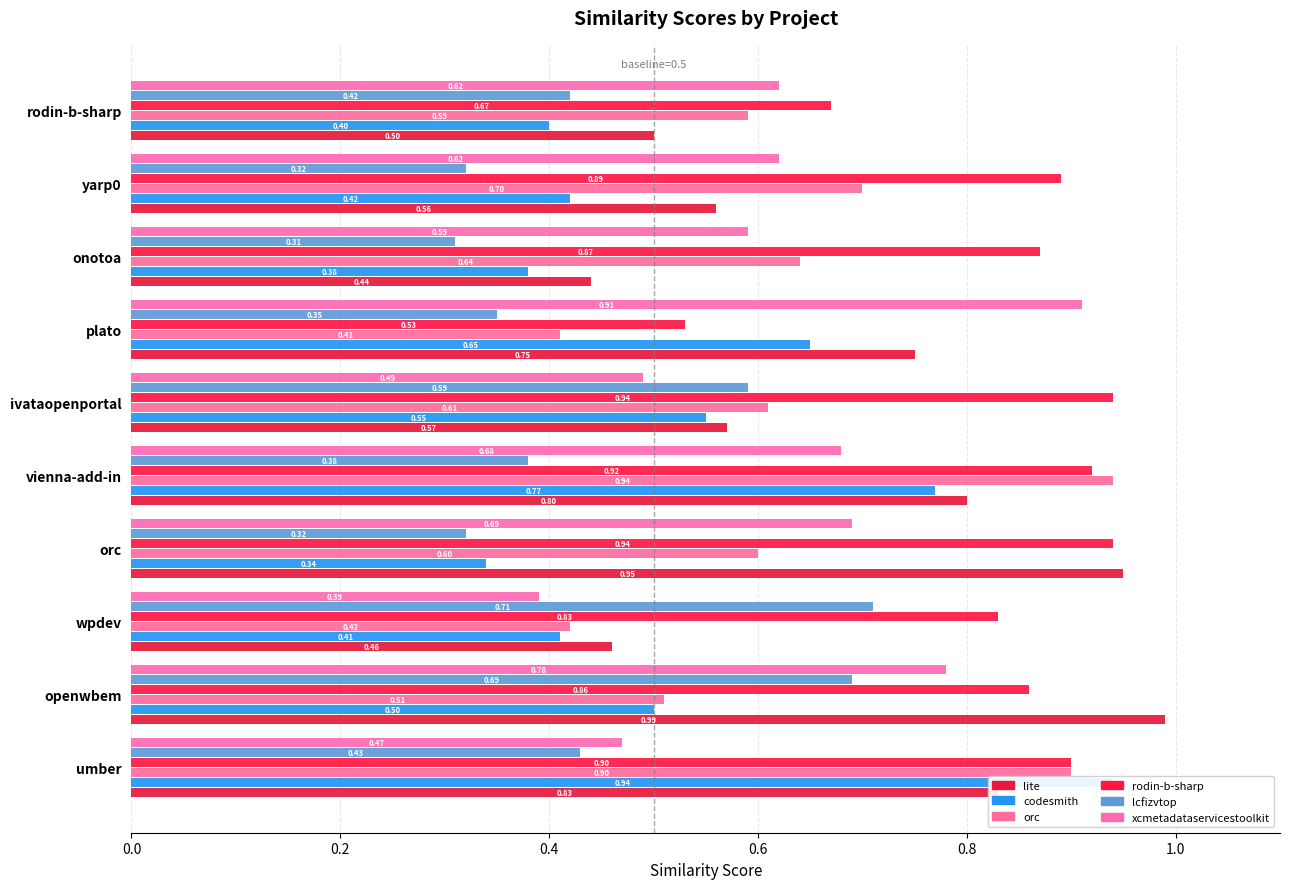

Between ivataopenportal and onotoa, which series saw the biggest shift?

lcfizvtop